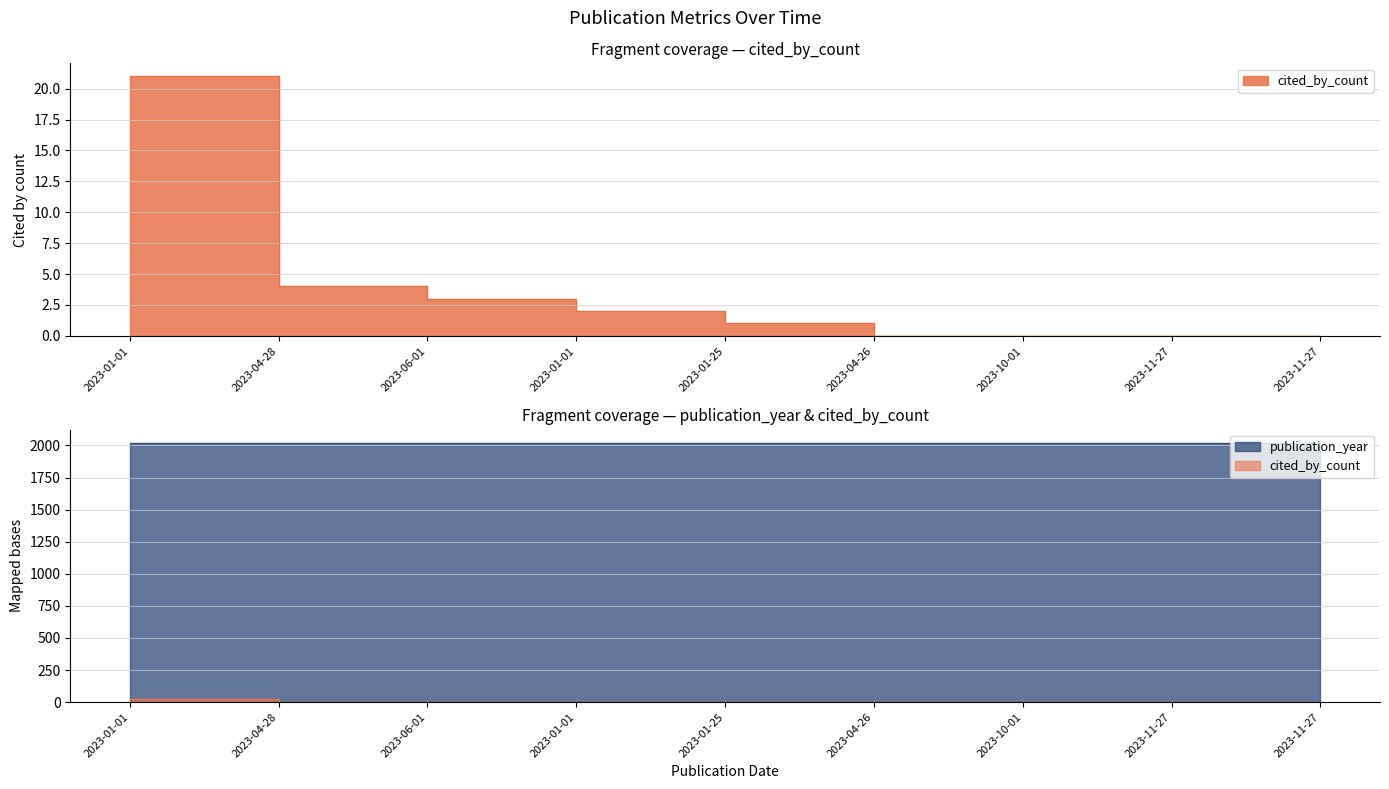

Is it true that the value at 2023-11-27 is 0?

True